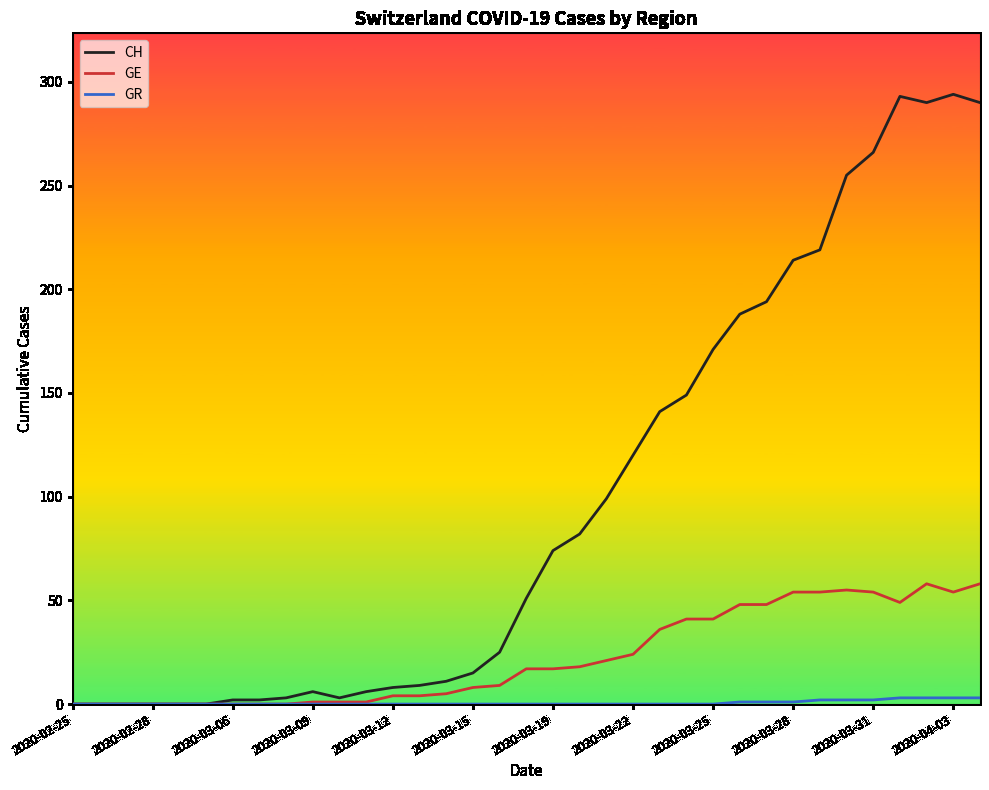

What is the highest value of the GE series?

58